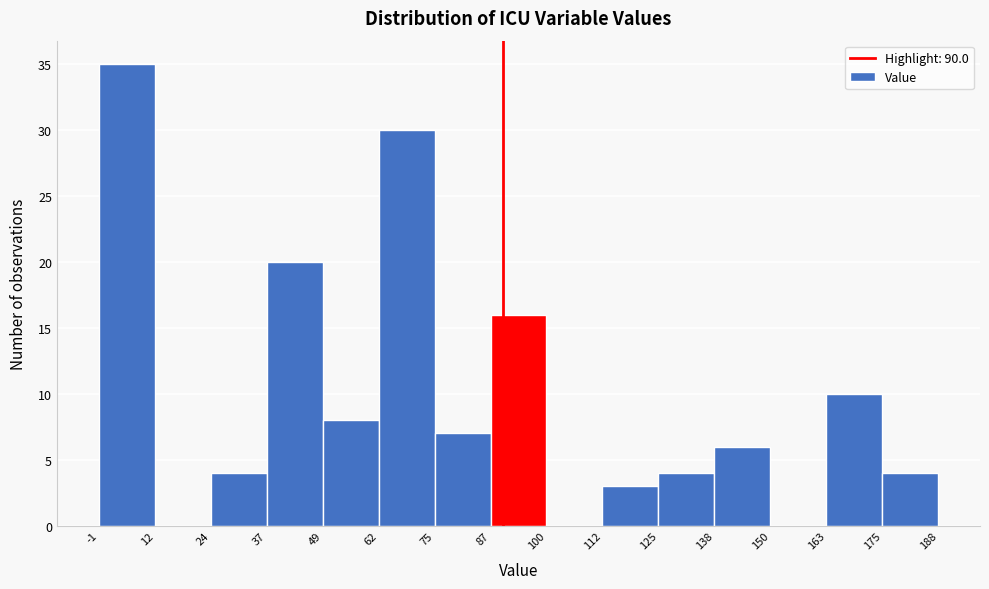

Over which range of the x-axis is the bar tallest?

-1 to 12